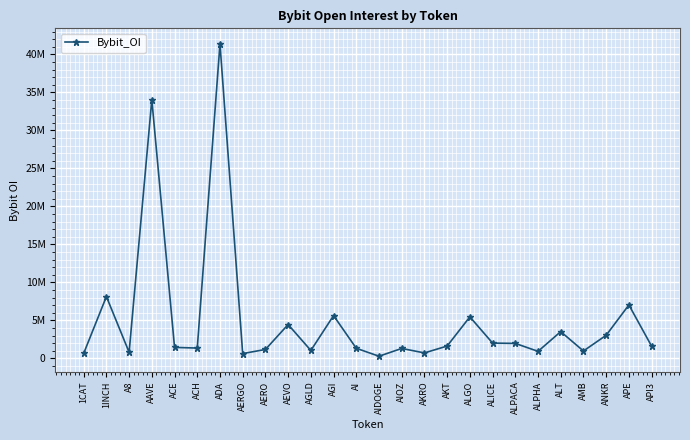

Rank the categories by value from lowest to highest.

AIDOGE, AERGO, 1CAT, AKRO, A8, ALPHA, AMB, AGLD, AERO, AIOZ, AI, ACH, ACE, API3, AKT, ALPACA, ALICE, ANKR, ALT, AEVO, ALGO, AGI, APE, 1INCH, AAVE, ADA